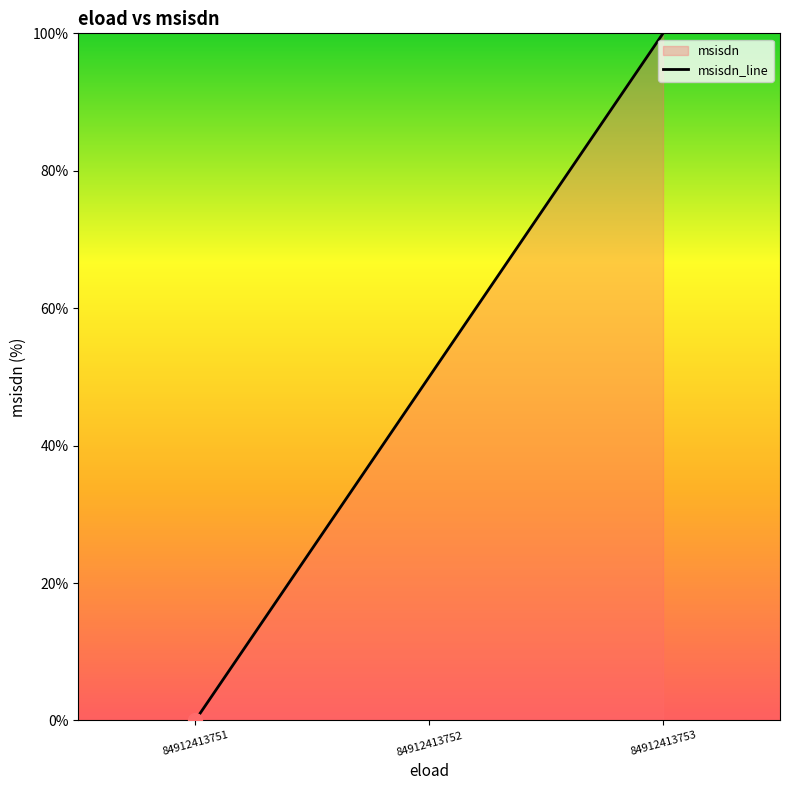

What is the sum of all values?

150